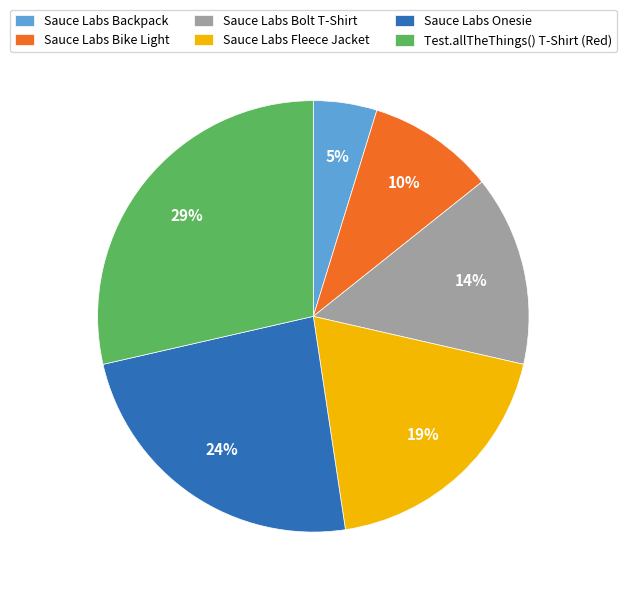

Which category has the smallest portion of the pie?

Sauce Labs Backpack